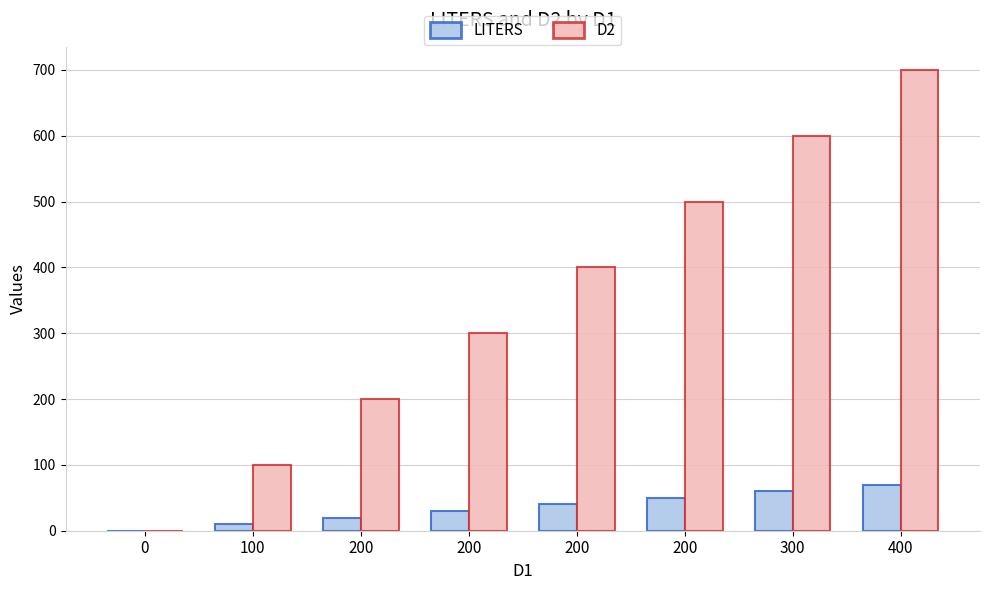

How many groups of bars are there?

8